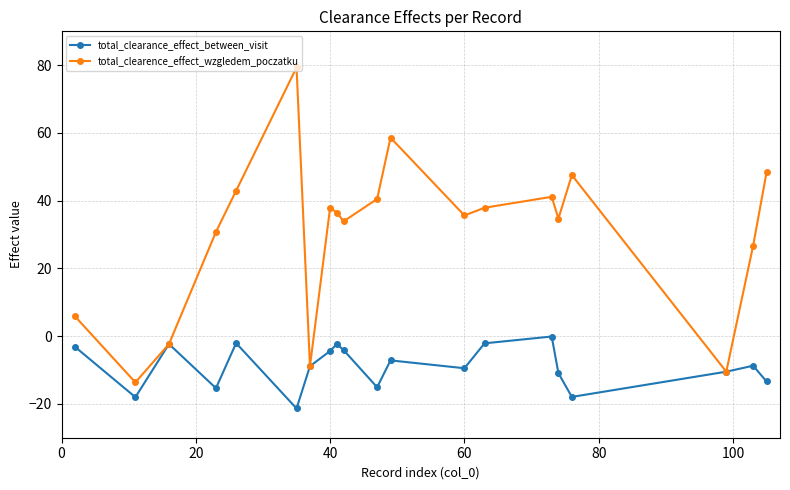

What is the value of the total_clearance_effect_between_visit point at the 13th from the left?

-9.5